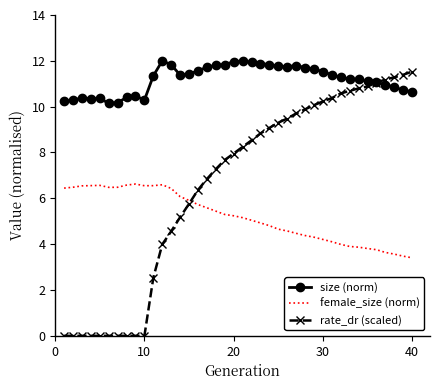

Which series has the largest total across all categories?

size (norm)